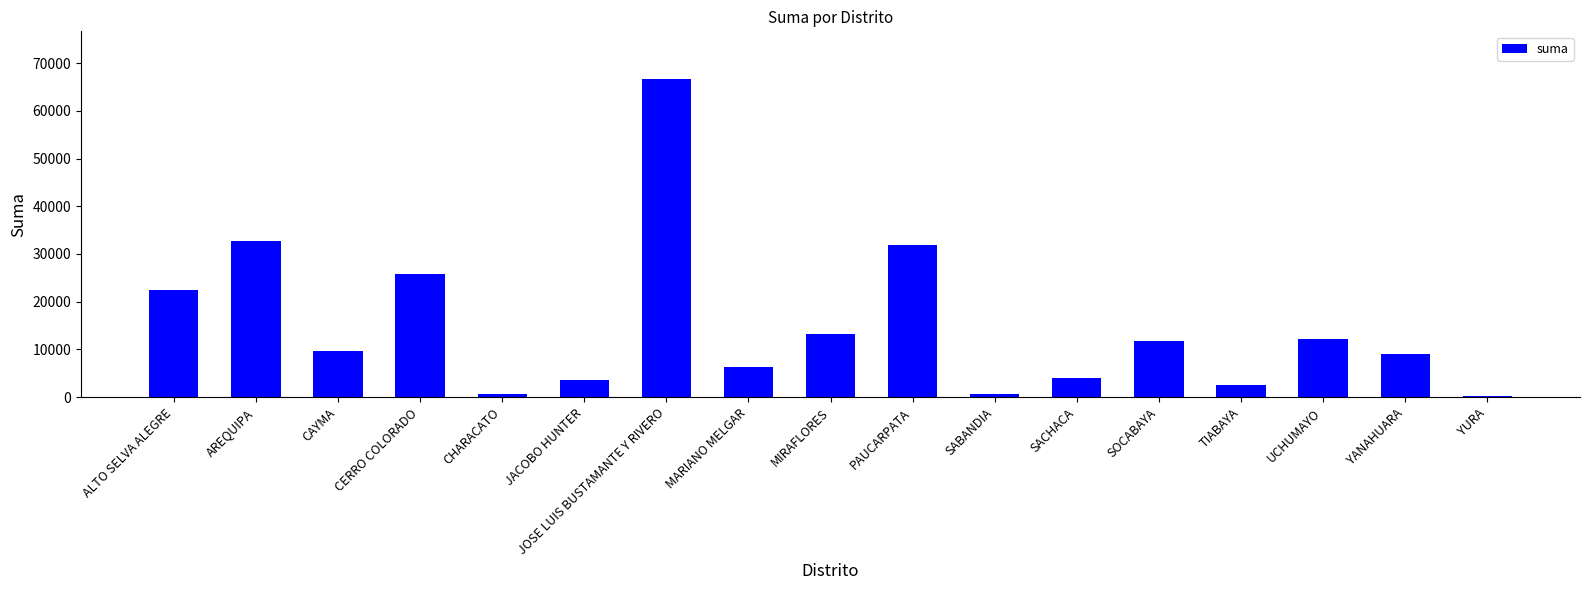

The value at MIRAFLORES is 3665.6. True or false?

False